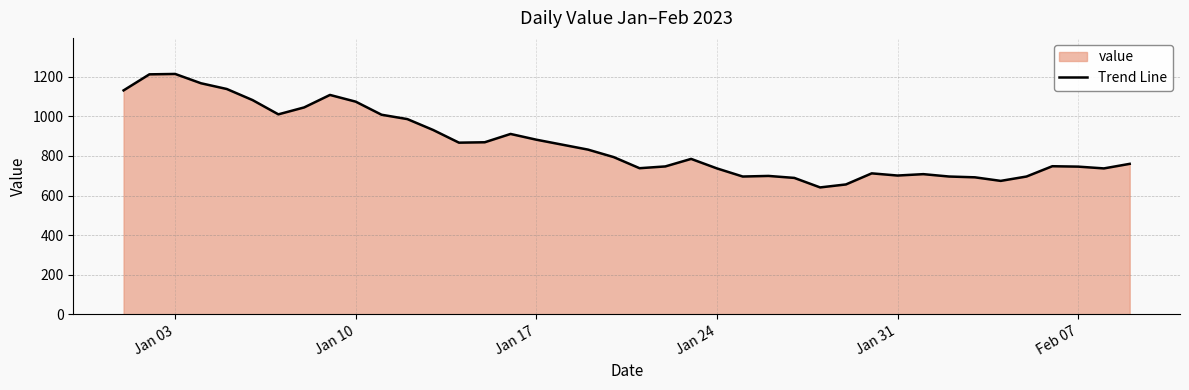

Reading left to right, extract all data points from this chart.

1131	1212	1214	1167	1138	1082	1010	1045	1108	1074	1008	986	931	867	869	911	882	857	832	794	738	747	785	737	696	699	689	641	656	712	701	708	696	692	674	696	748	746	737	760